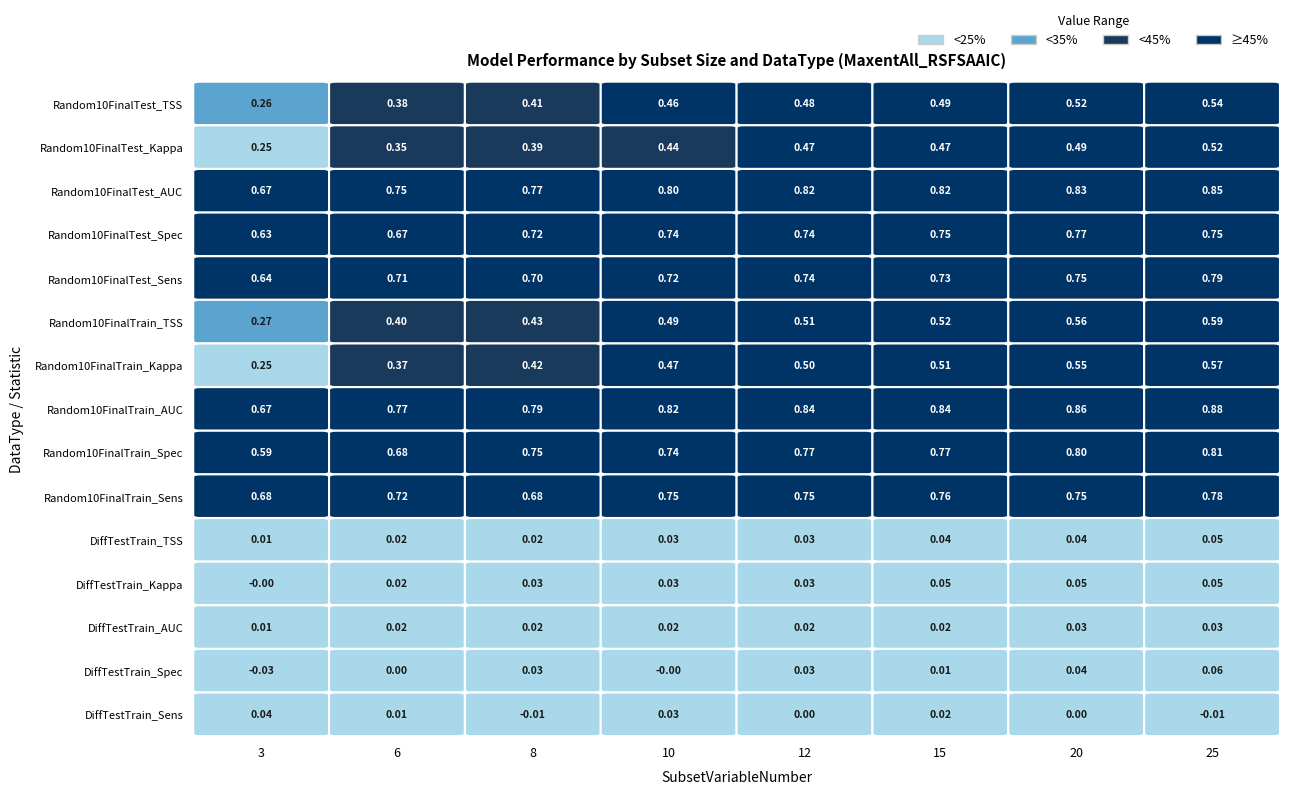

What is the sum of the r10 values at 10 and 12?

0.1